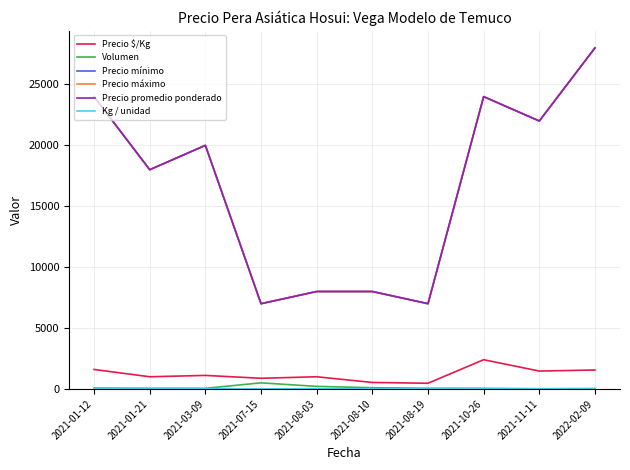

What is the label of the 7th point from the right?

2021-07-15